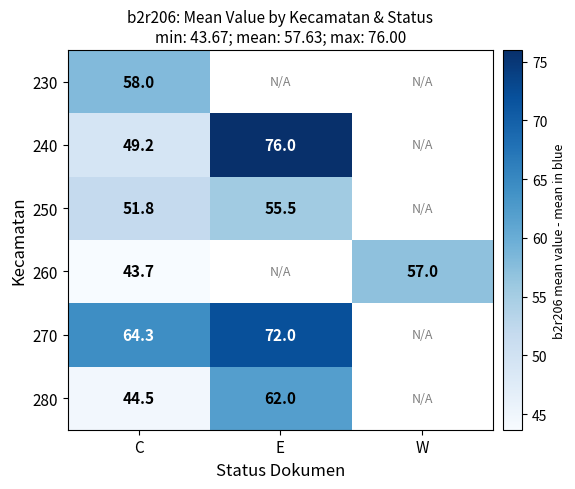

The value of 270 at E is 72.0. True or false?

True